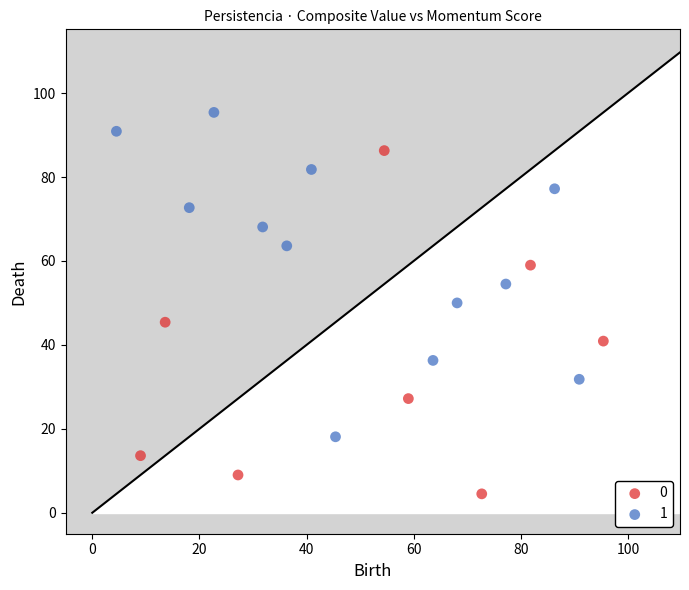

What are all the series names shown in the legend?

0, 1